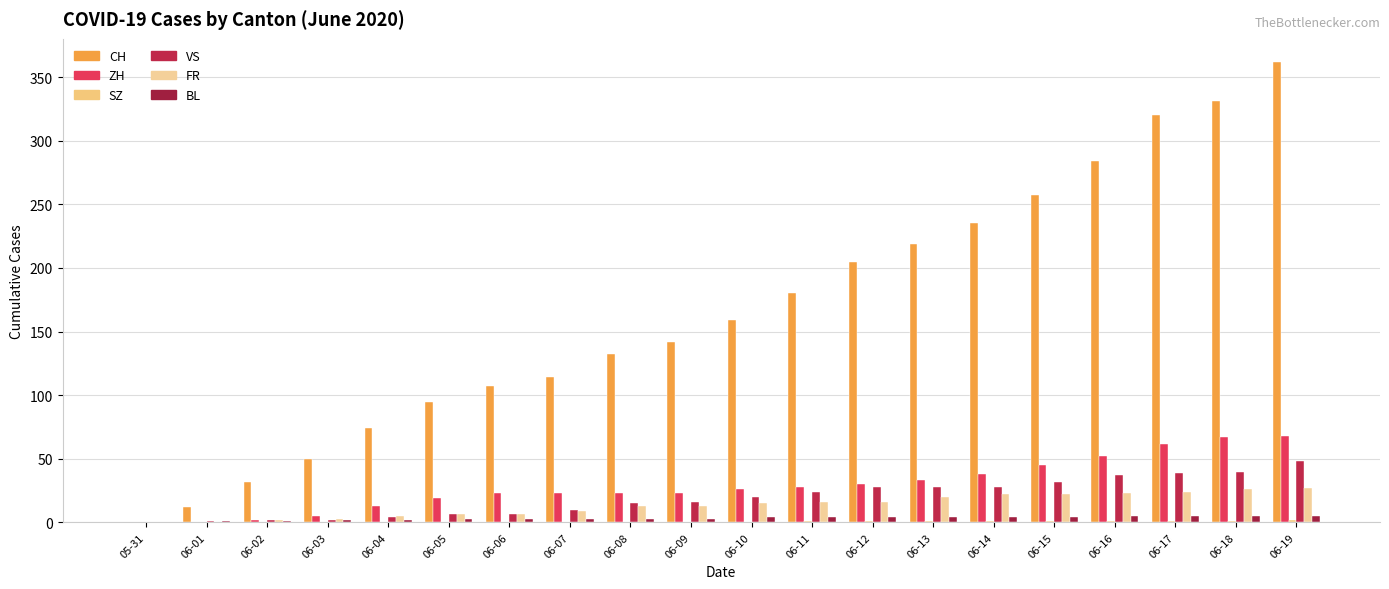

Are the bars grouped side by side (vs. stacked)?

Yes